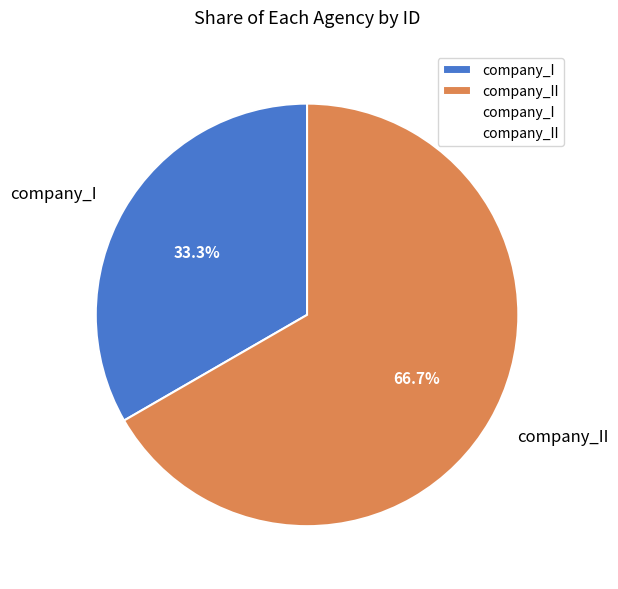

What percentage is the company_I slice, to the nearest percent?

33%